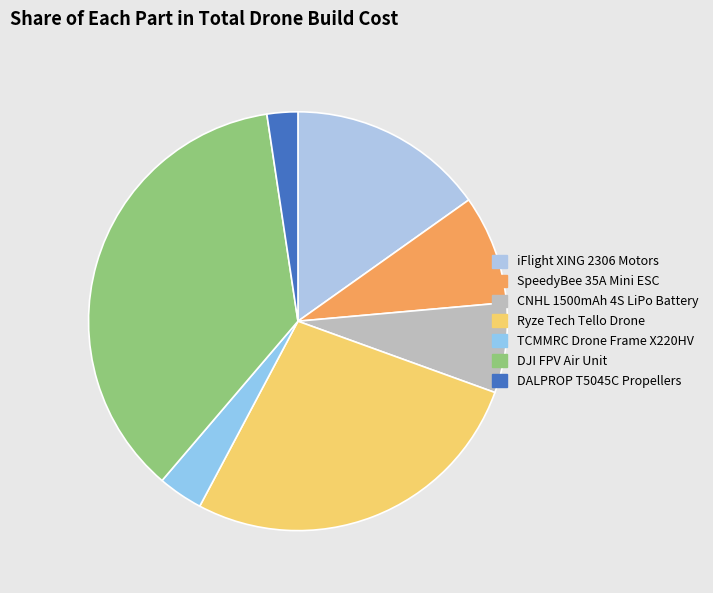

How many segments does this pie chart have?

7